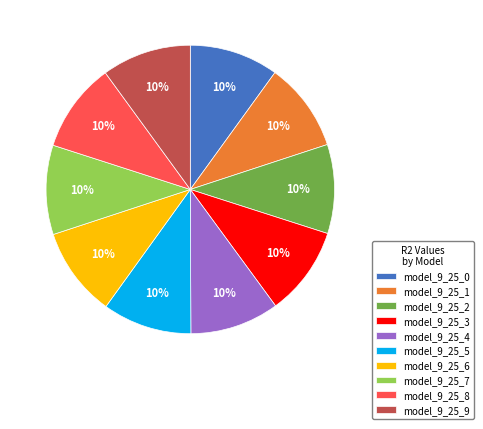

Does model_9_25_5 account for over 50% of the chart?

No